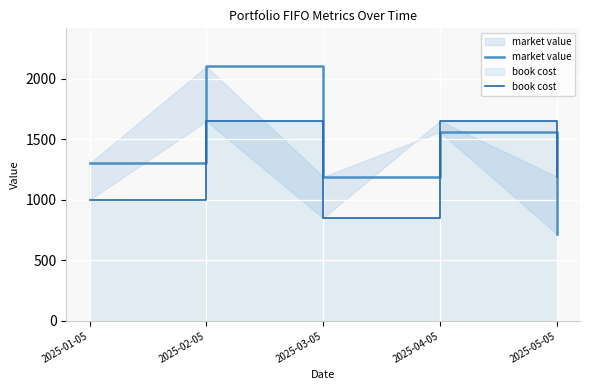

How many intersections are there between market value and book cost?

1